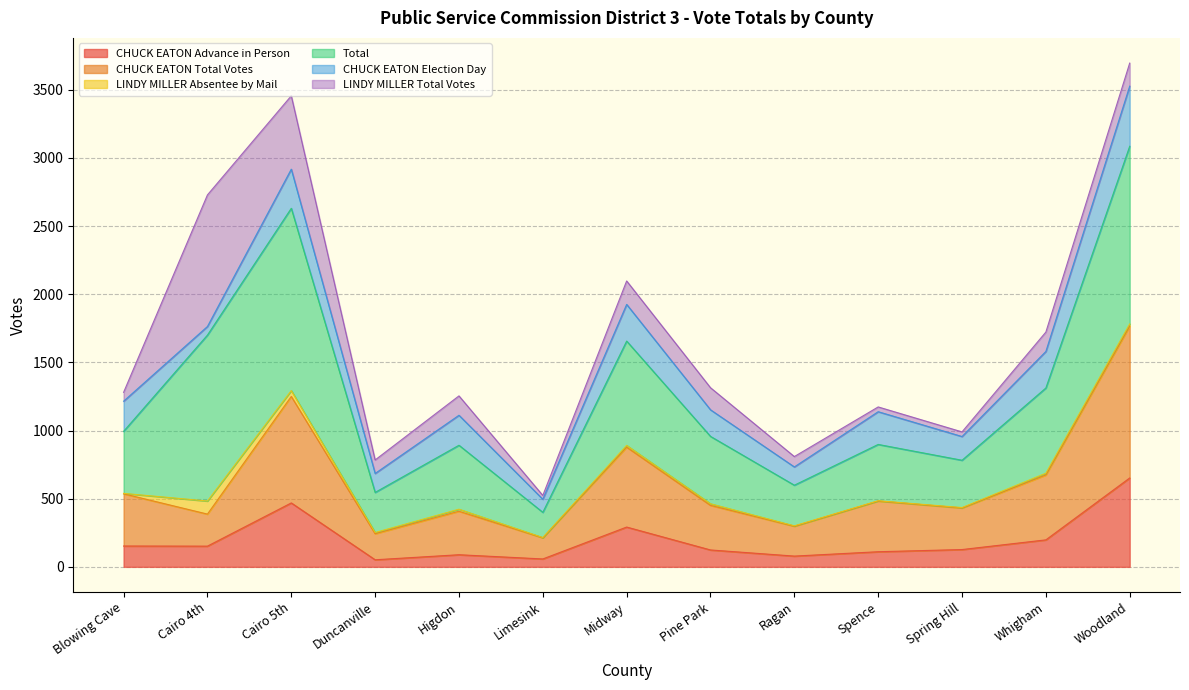

At which label does CHUCK EATON Advance in Person reach its peak?

Woodland